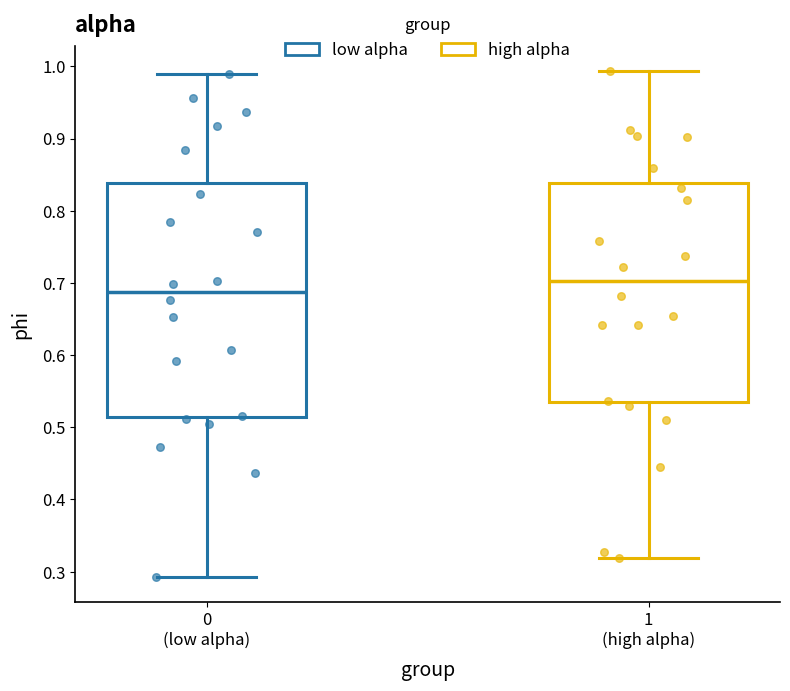

Where does the median line of the box for 1 (high alpha) sit on the y-axis? The values are not printed on the chart, so give them approximately, as read against the axis.

0.70